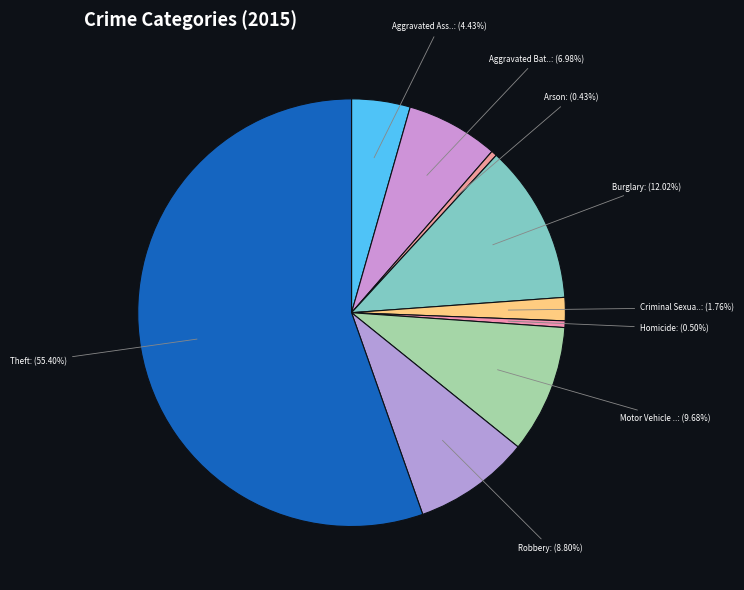

Which slice is the smallest?

Arson